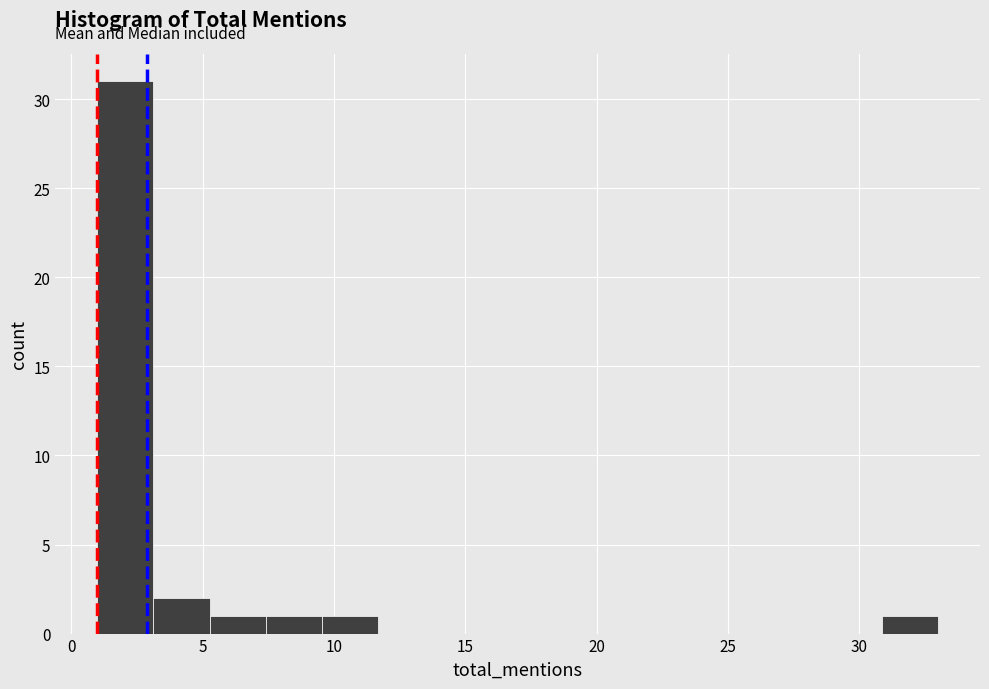

Reading left to right, transcribe this chart: for each bar, give the range it covers on the x-axis and its height. Neither the bar edges nor the heights are printed on the chart, so give them approximately, as read against the axes.

1.0 to 3.0: 31
3.0 to 5.5: 2
5.5 to 7.5: 1
7.5 to 9.5: 1
9.5 to 11.5: 1
11.5 to 14.0: 0
14.0 to 16.0: 0
16.0 to 18.0: 0
18.0 to 20.0: 0
20.0 to 22.5: 0
22.5 to 24.5: 0
24.5 to 26.5: 0
26.5 to 28.5: 0
28.5 to 31.0: 0
31.0 to 33.0: 1